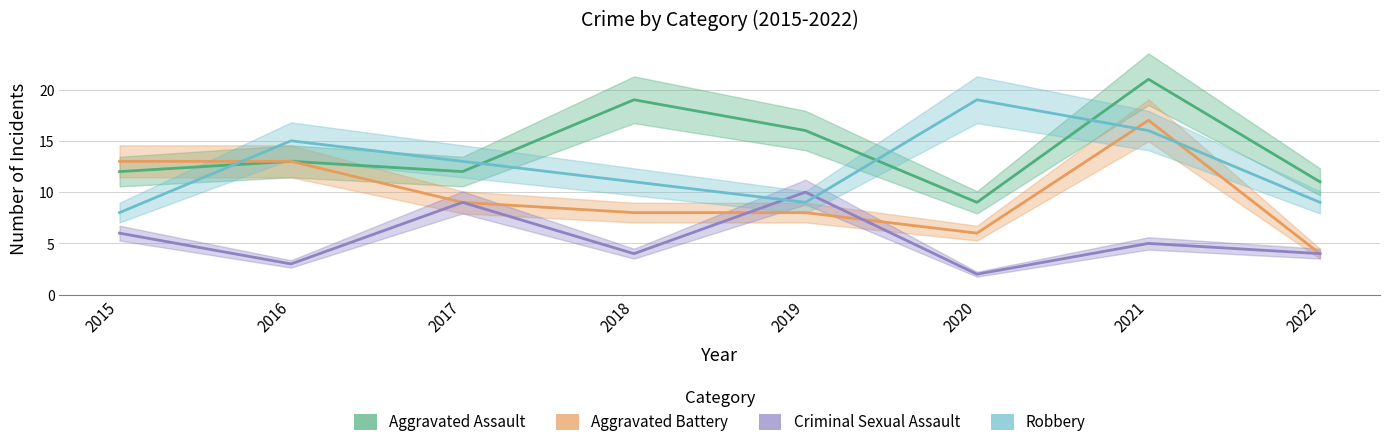

After their last crossing, which series has the higher values: Aggravated Battery or Robbery?

Robbery